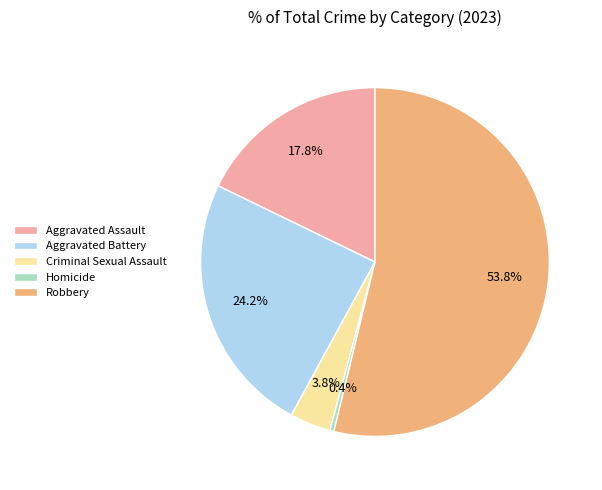

Do Criminal Sexual Assault and Robbery together represent more than half of the pie?

Yes